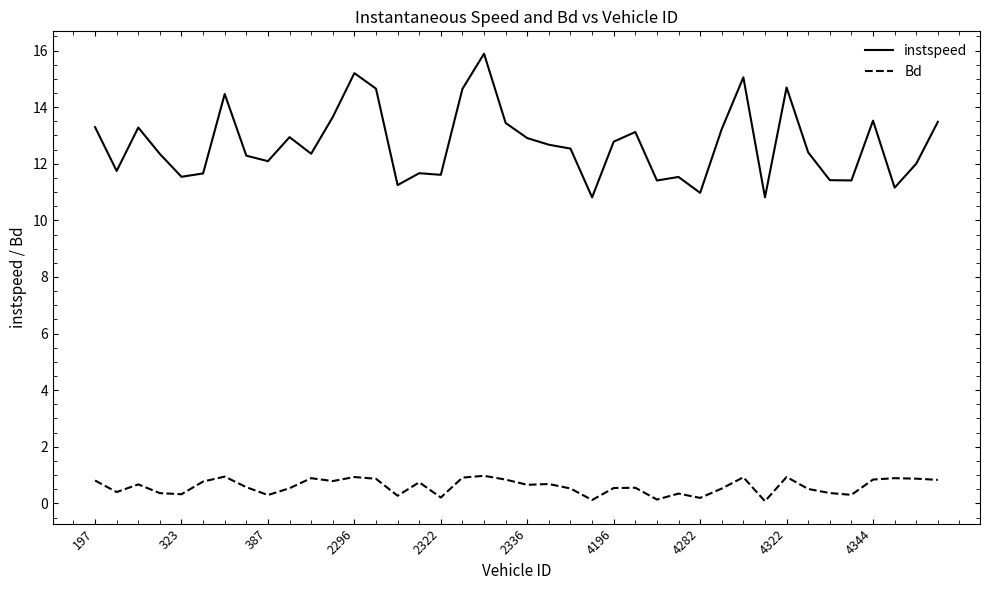

True or false: instspeed and Bd cross at least once.

False